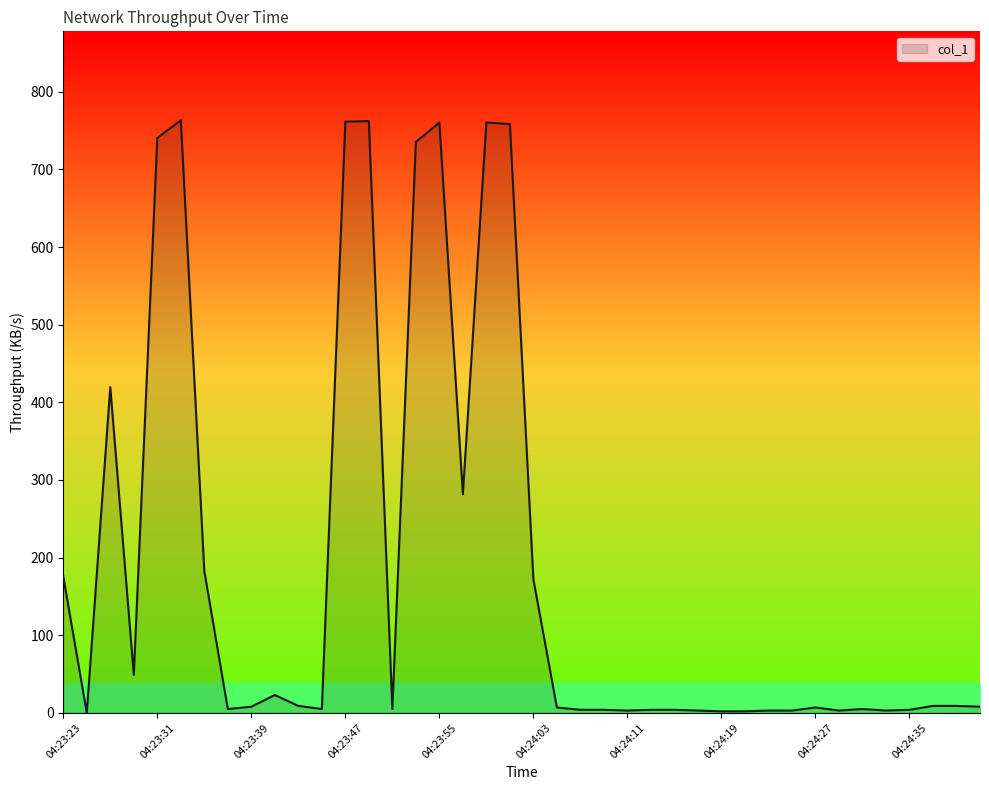

What is the difference between the maximum and minimum values?

763.4